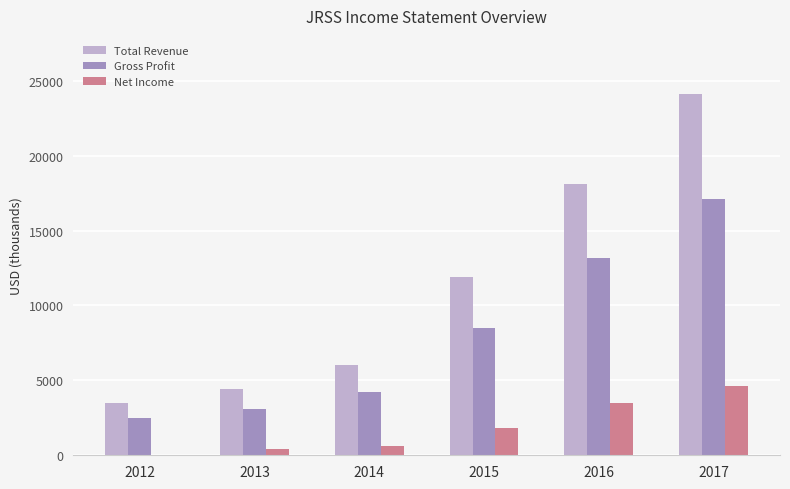

At which label is Total Revenue closest to 13800?

2015